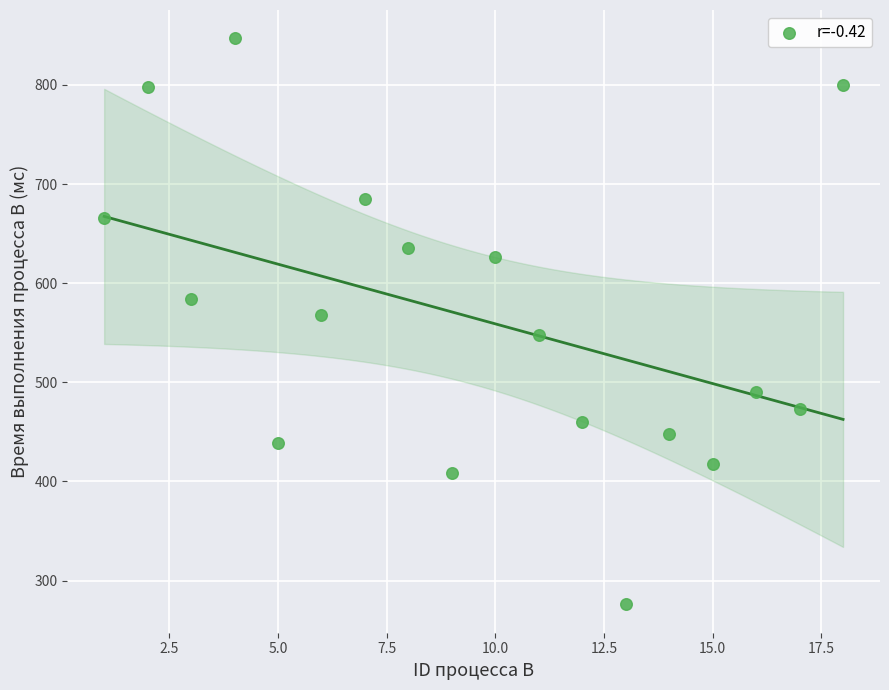

What is the range of Y values (max minus min)?

571